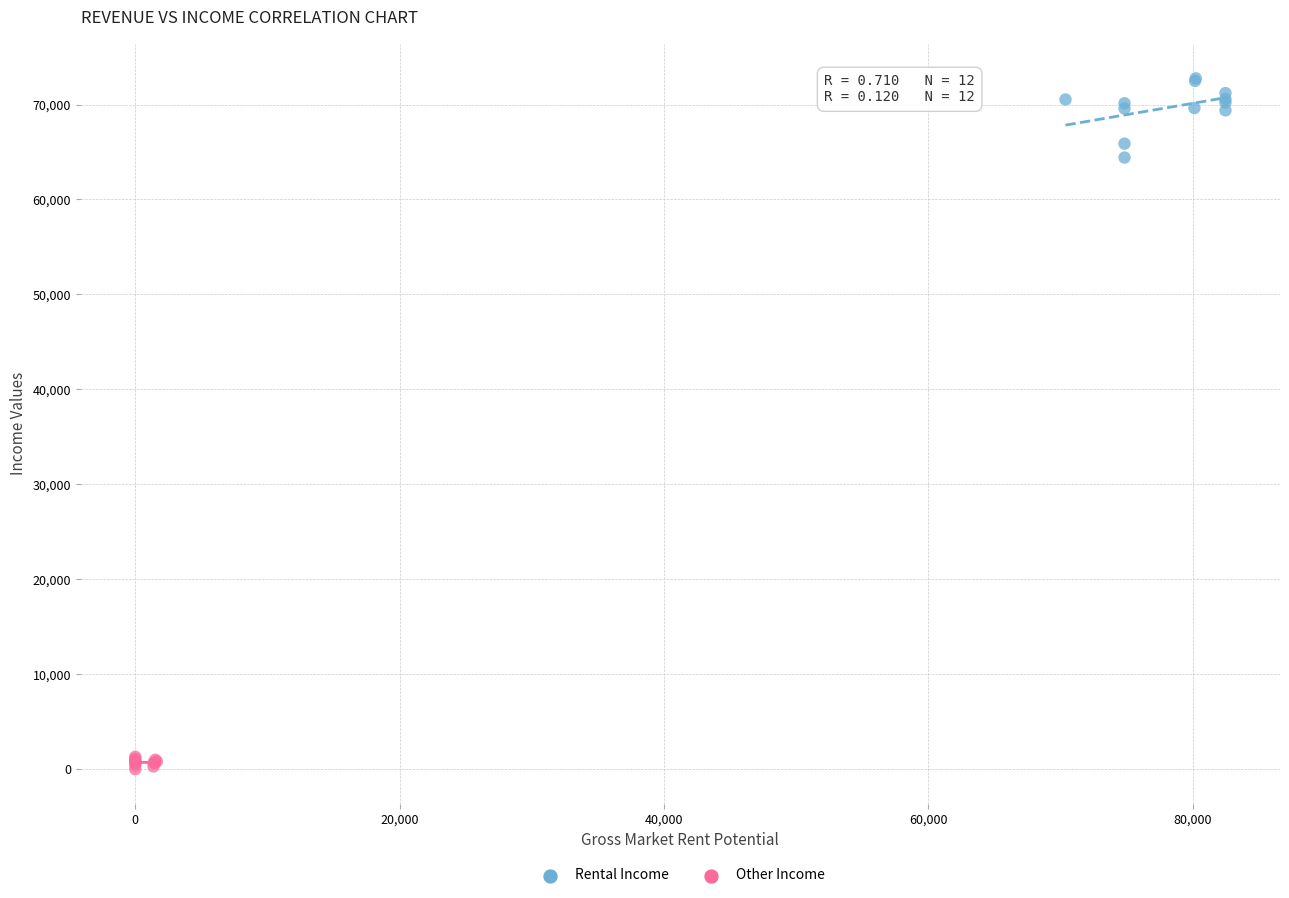

Which series has the largest Y range (max minus min)?

Rental Income